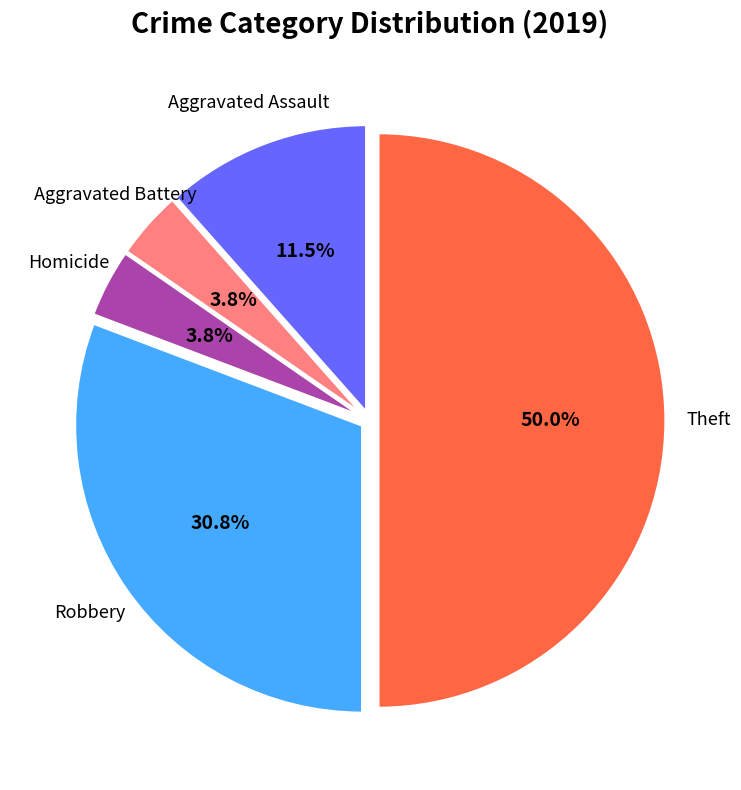

How much of the chart is everything except Robbery?

69.2%